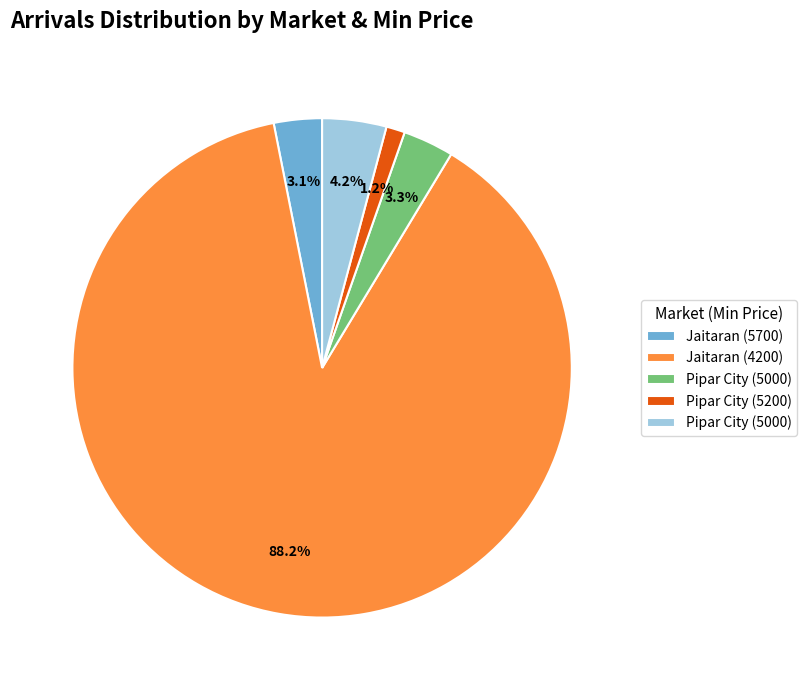

Is there a majority slice in this chart?

Yes